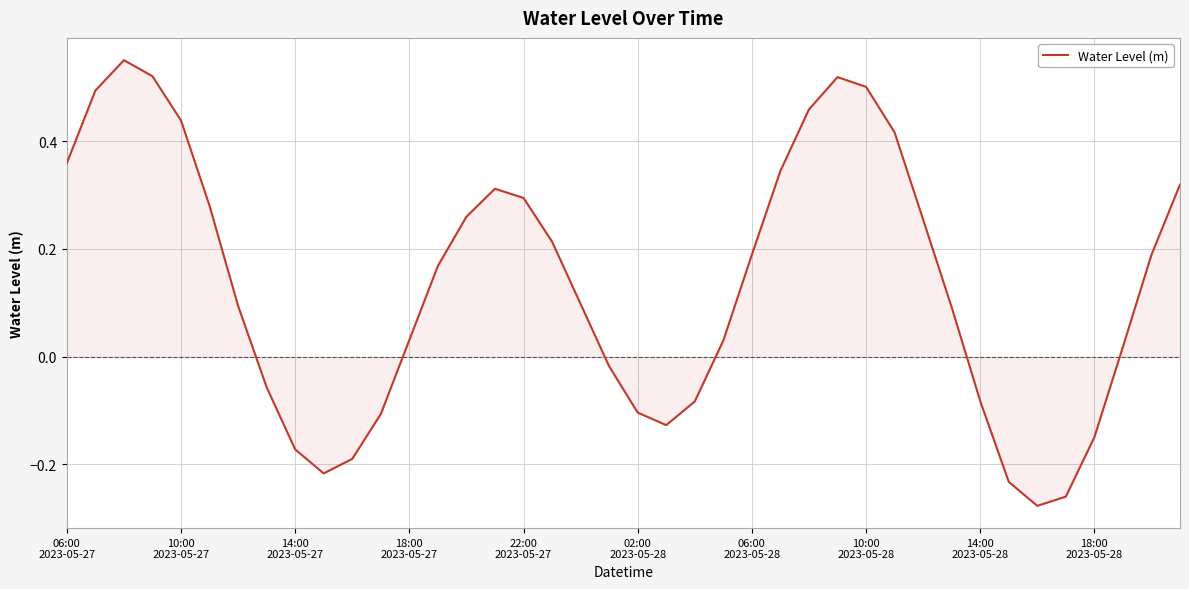

Does the chart display data point markers on the line(s)?

No